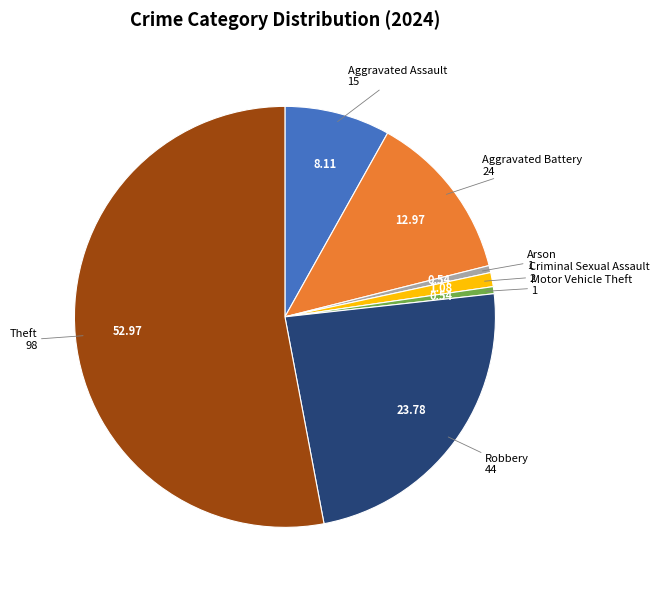

Does any single category account for the majority?

Yes